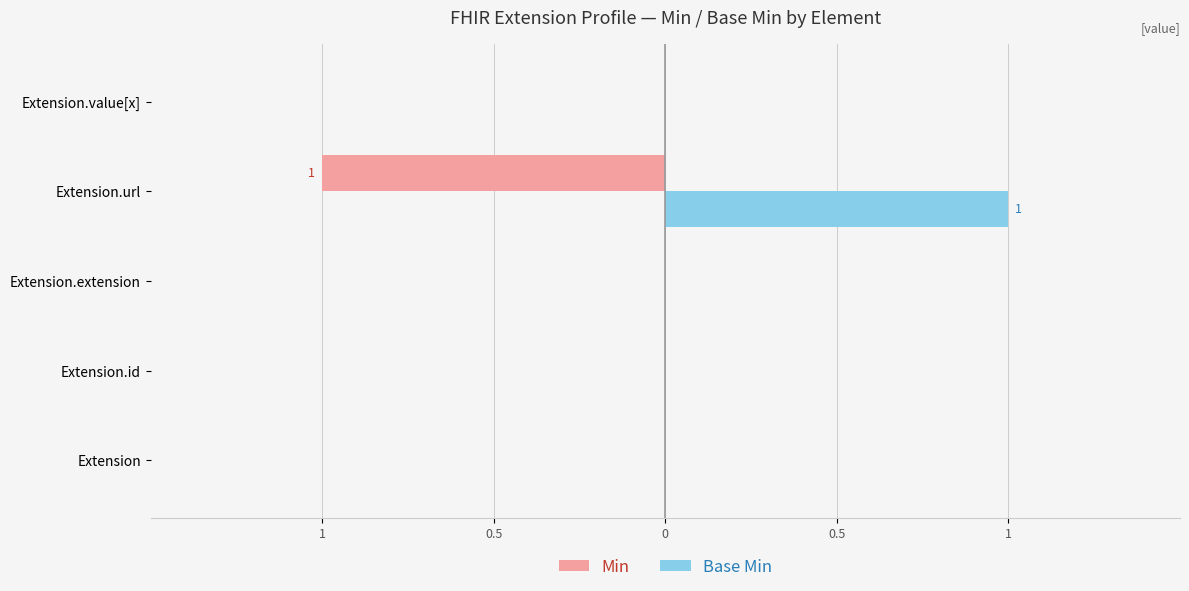

What are all the series names shown in the legend?

Min, Base Min